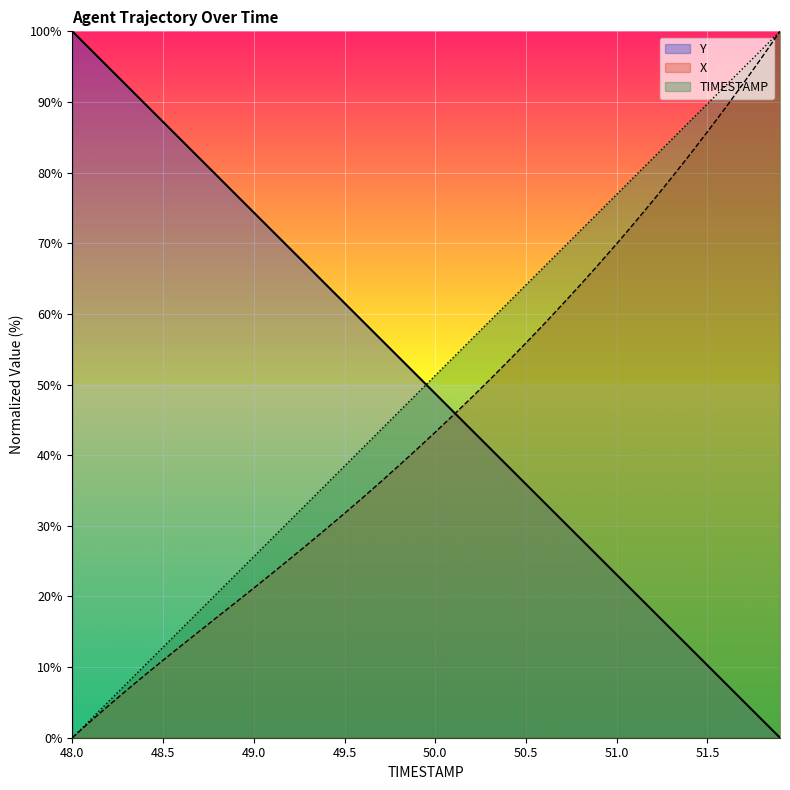

How many lines are shown in the chart?

3